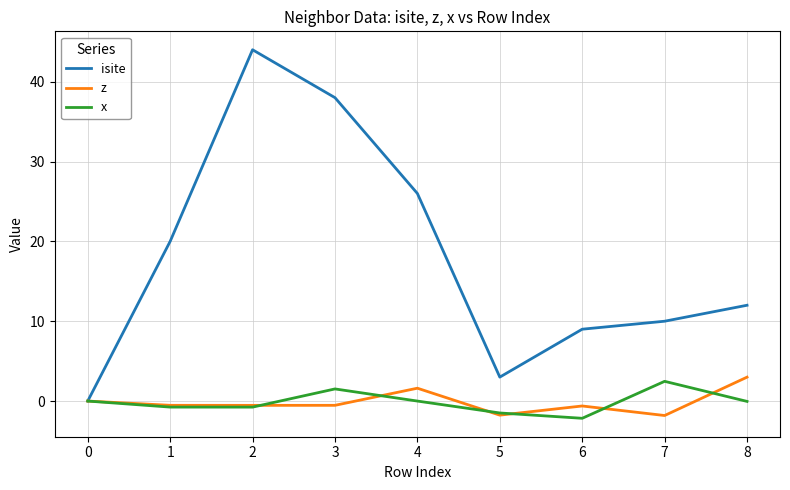

Which series has the widest spread of values?

isite